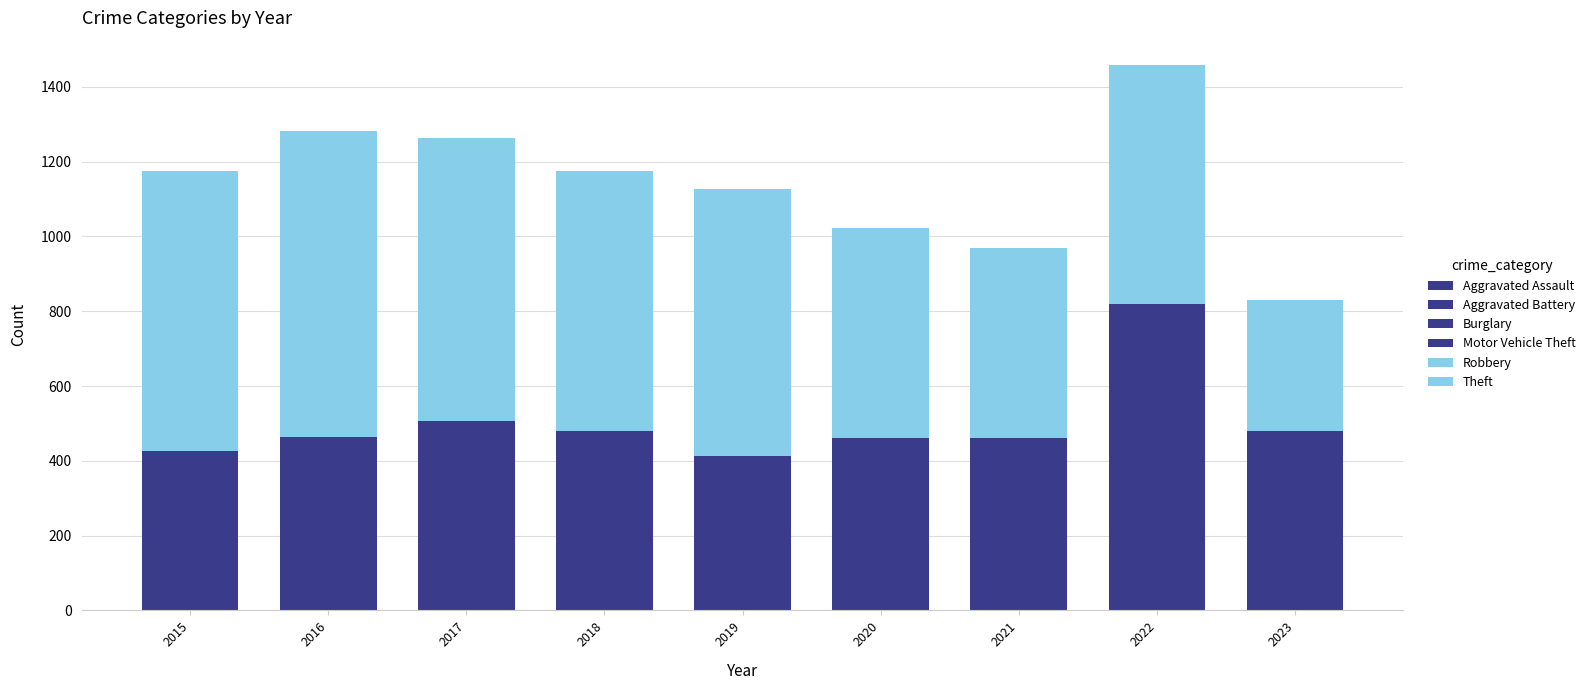

How many bars are there in total?

9